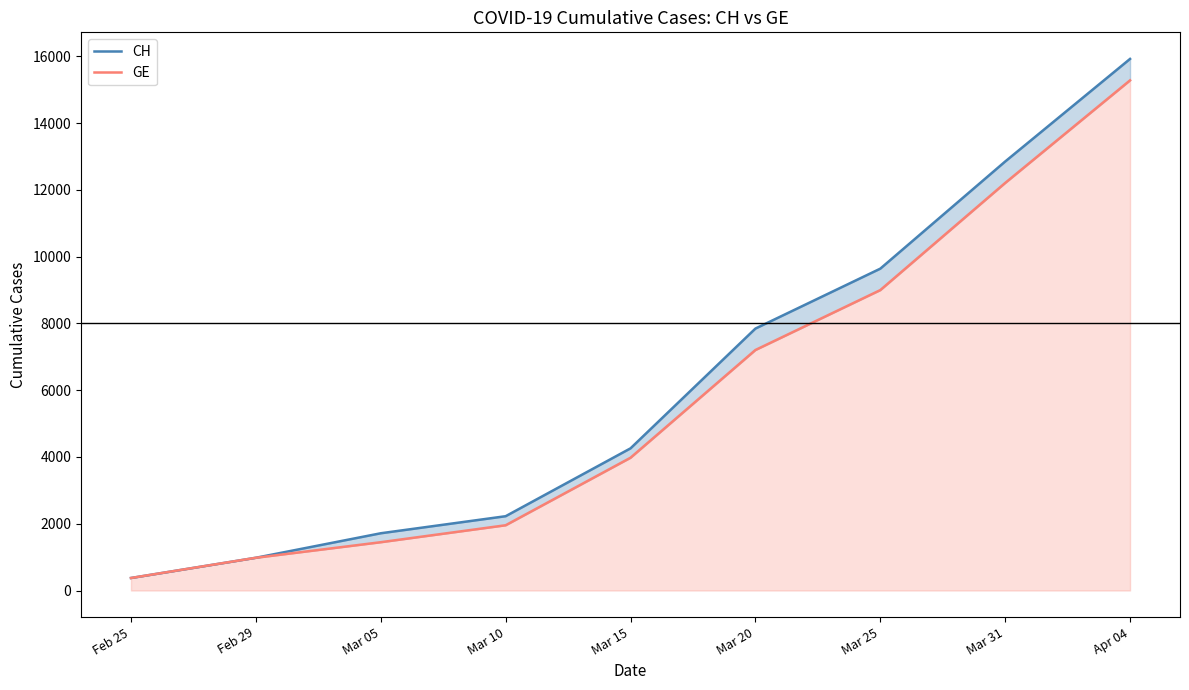

What is the difference between the maximum and second lowest values in the CH series?

14945